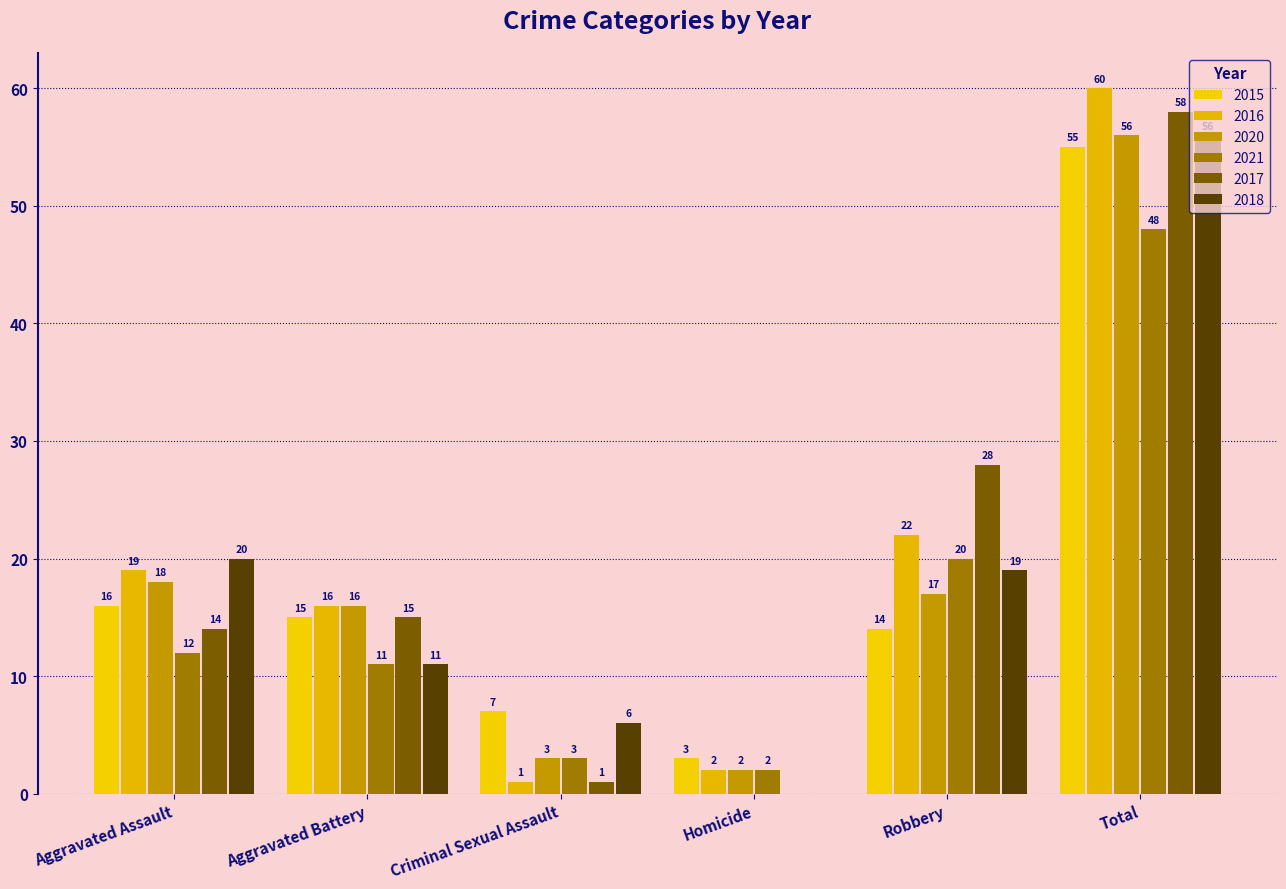

What is the value of the 2020 bar at the 6th from the left?

56